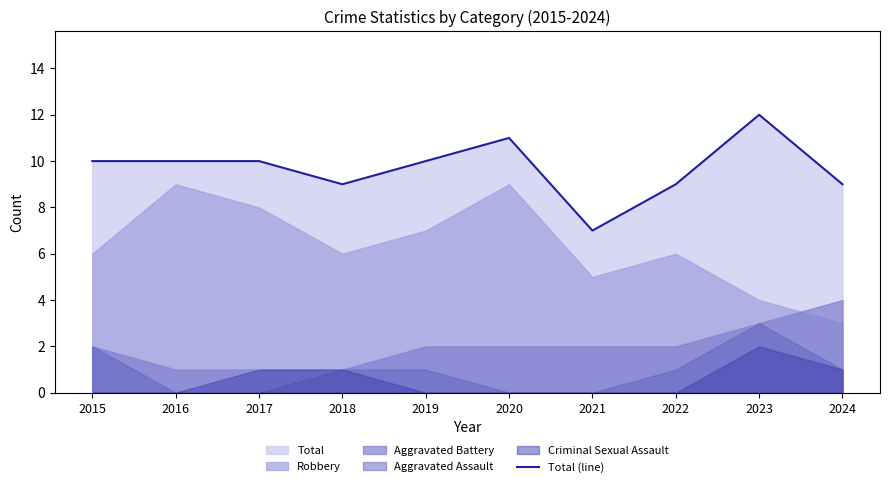

At which label is the value closest to 9?

2018